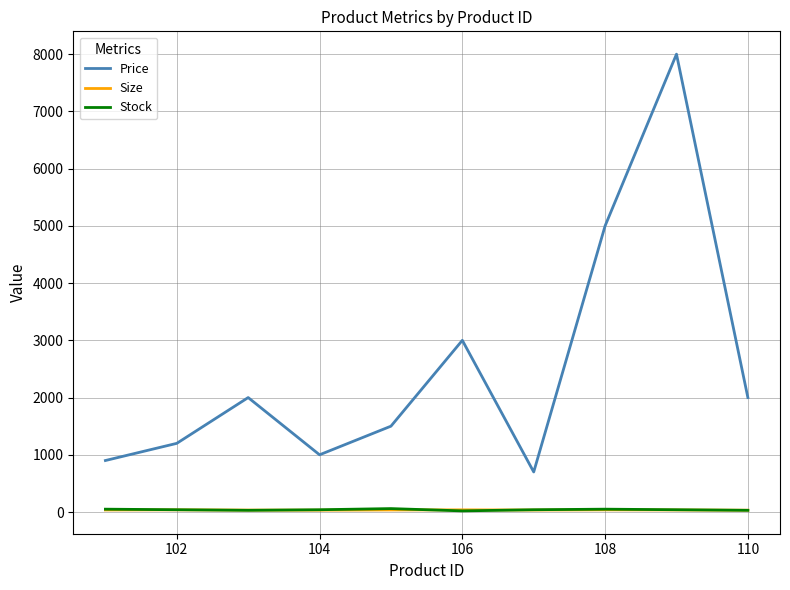

What is the lowest value of the Price series?

700